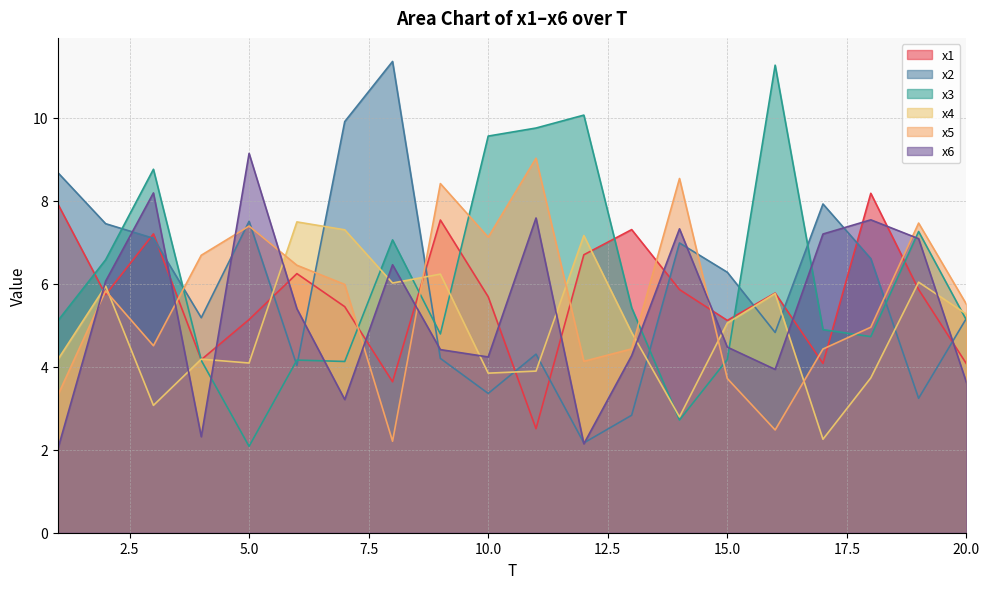

Between which two adjacent categories do x5 and x4 first intersect?

2 and 3